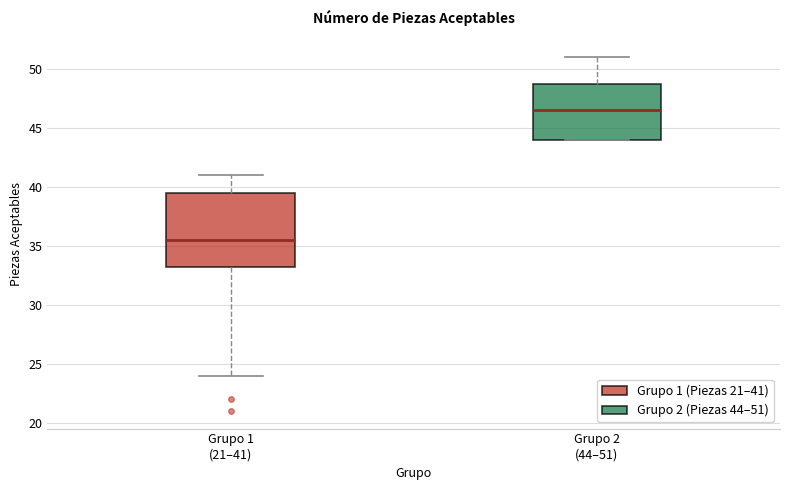

Comparing the boxes themselves (not the whiskers), which one is the tallest?

Grupo 1 (21–41)